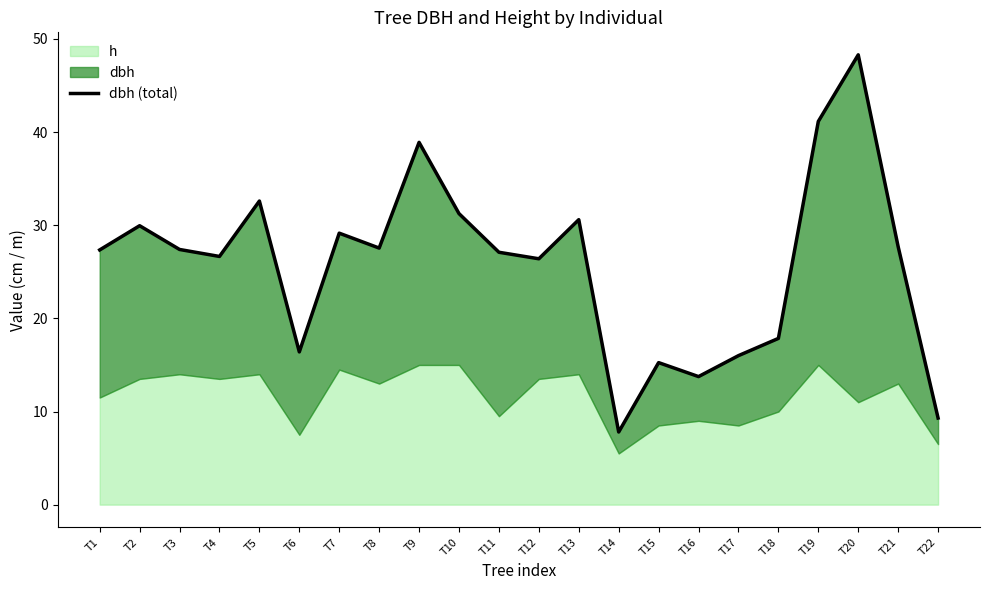

What is the change in value from T9 to T20?

+9.4